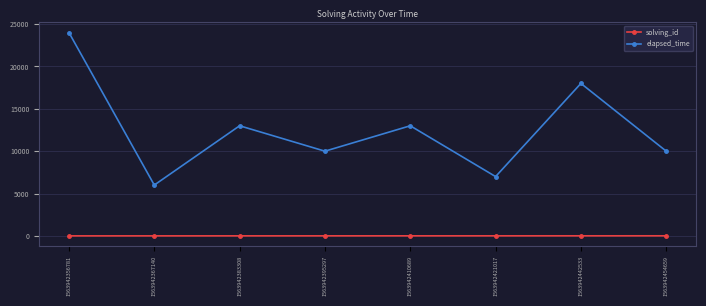

Count the number of categories in the chart.

8